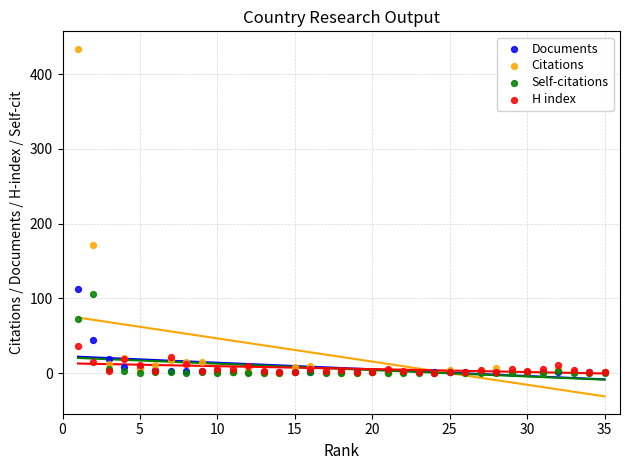

Across all series, what Y value is closest to 217?

171